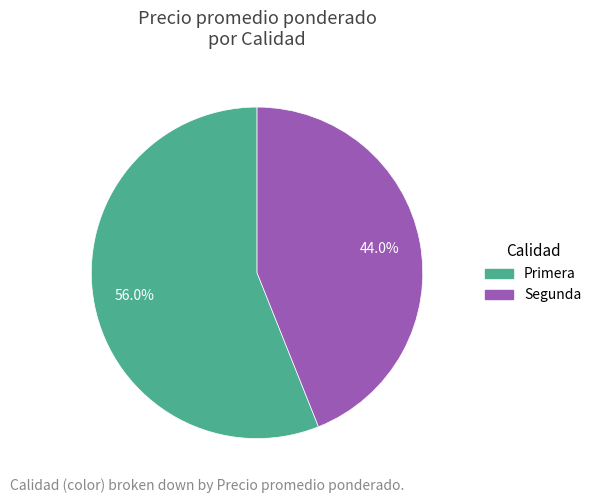

Do Segunda and Primera together represent more than half of the pie?

Yes